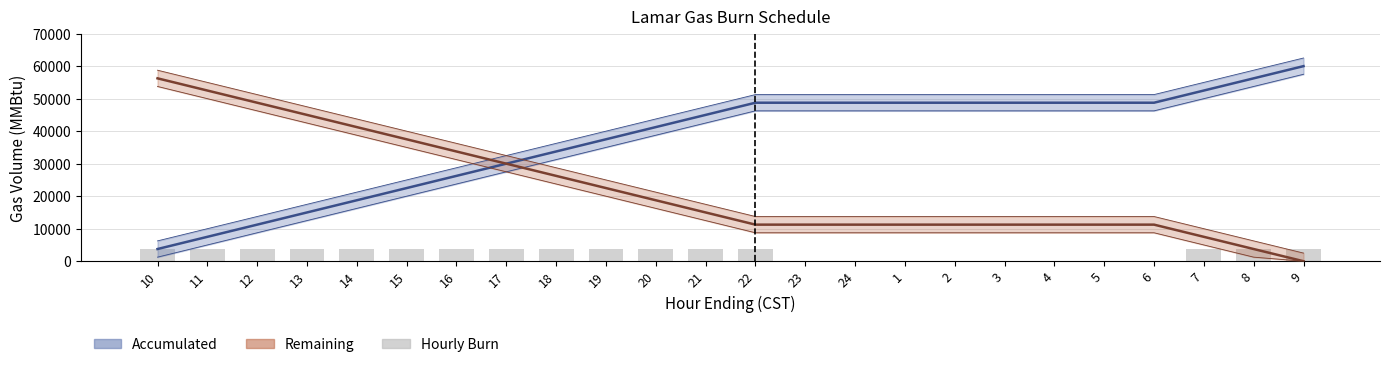

What is the approximate value of Hourly Burn at 10?

3750